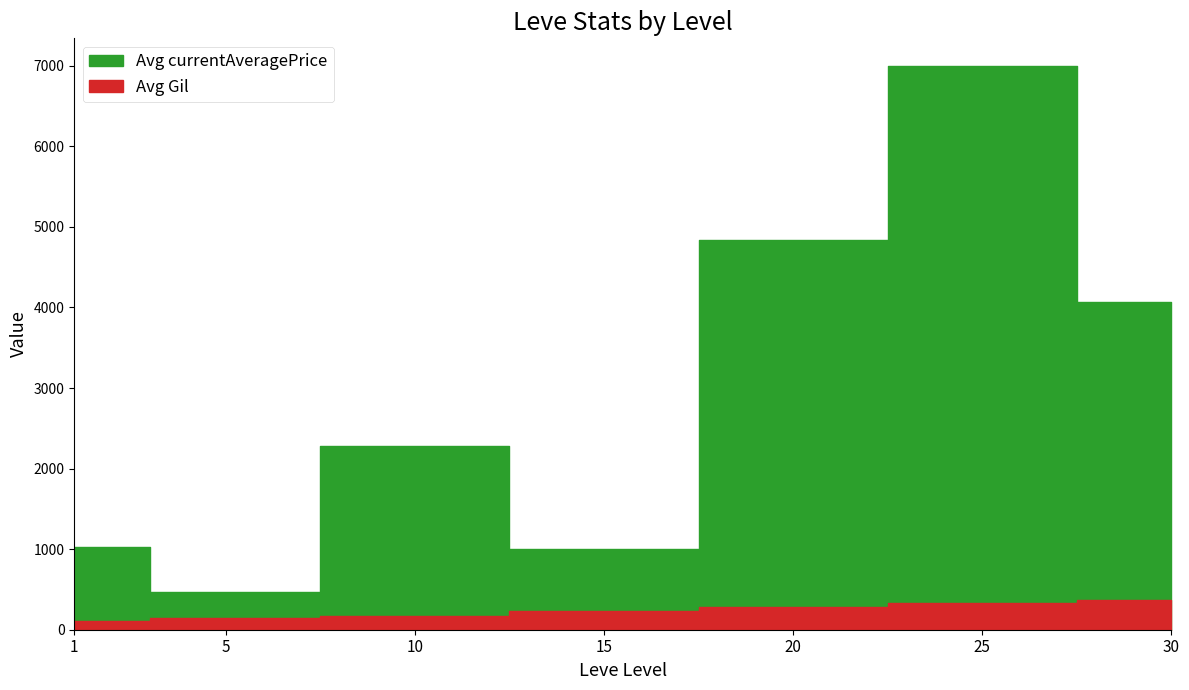

Which series has the largest range (max minus min)?

Avg currentAveragePrice